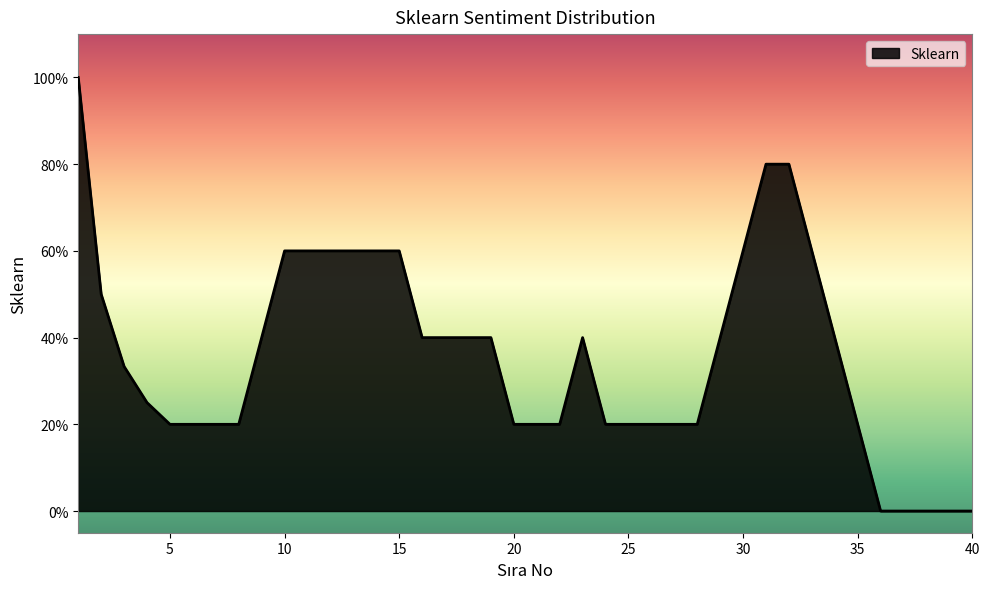

Does the chart display data point markers on the line(s)?

No